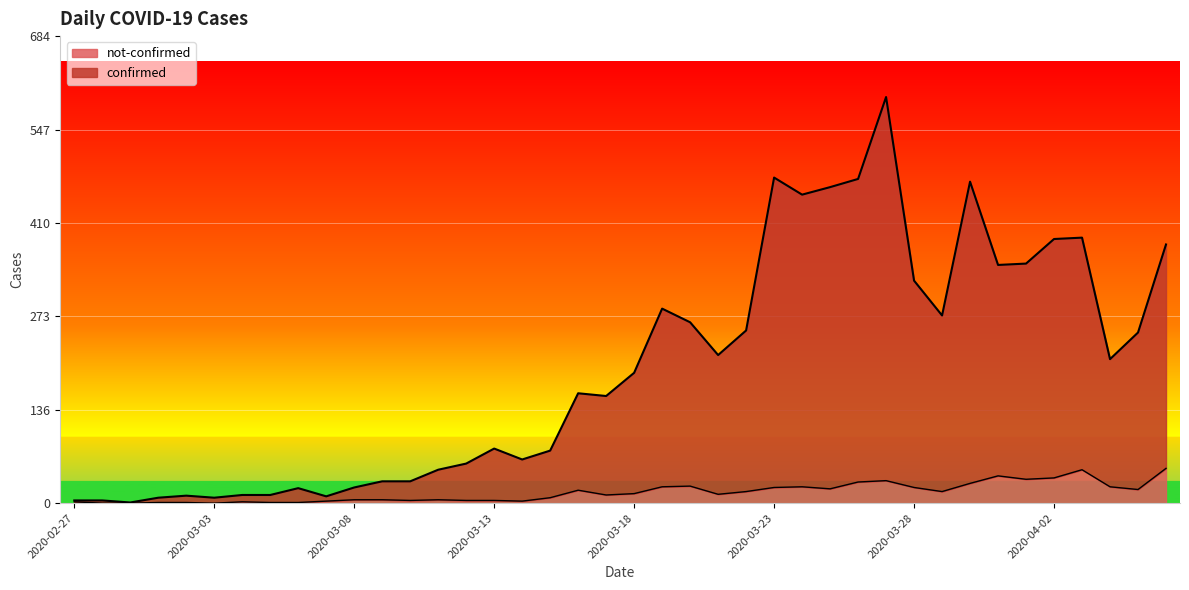

What is the difference between the highest and lowest values at 2020-02-29?

1